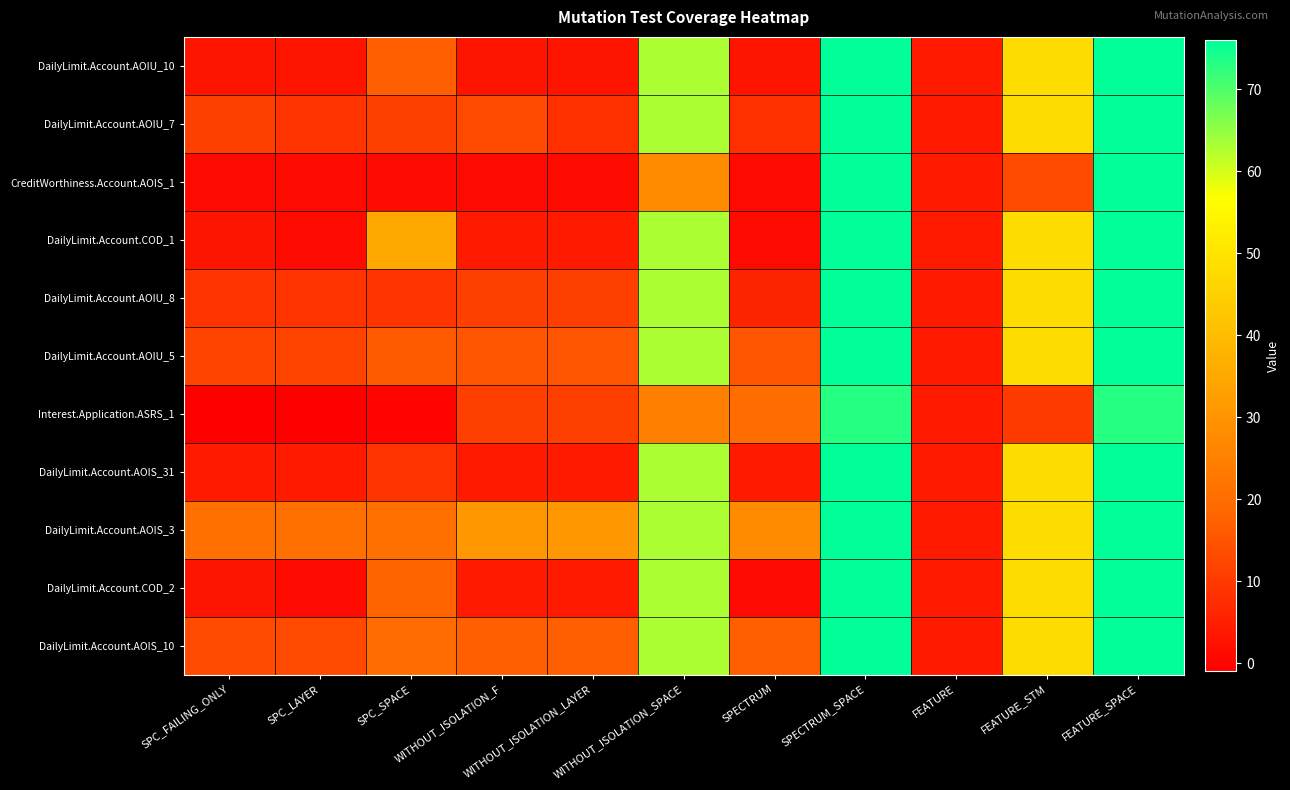

Reading left to right, what are all the values shown in this chart?

DailyLimit.Account.AOIU_10: SPC_FAILING_ONLY=3	SPC_LAYER=3	SPC_SPACE=17	WITHOUT_ISOLATION_F=3	WITHOUT_ISOLATION_LAYER=3	WITHOUT_ISOLATION_SPACE=63	SPECTRUM=3	SPECTRUM_SPACE=76	FEATURE=4	FEATURE_STM=48	FEATURE_SPACE=76
DailyLimit.Account.AOIU_7: SPC_FAILING_ONLY=11	SPC_LAYER=9	SPC_SPACE=11	WITHOUT_ISOLATION_F=13	WITHOUT_ISOLATION_LAYER=8	WITHOUT_ISOLATION_SPACE=63	SPECTRUM=8	SPECTRUM_SPACE=76	FEATURE=4	FEATURE_STM=48	FEATURE_SPACE=76
CreditWorthiness.Account.AOIS_1: SPC_FAILING_ONLY=1	SPC_LAYER=1	SPC_SPACE=1	WITHOUT_ISOLATION_F=1	WITHOUT_ISOLATION_LAYER=1	WITHOUT_ISOLATION_SPACE=28	SPECTRUM=1	SPECTRUM_SPACE=76	FEATURE=4	FEATURE_STM=13	FEATURE_SPACE=76
DailyLimit.Account.COD_1: SPC_FAILING_ONLY=3	SPC_LAYER=1	SPC_SPACE=35	WITHOUT_ISOLATION_F=4	WITHOUT_ISOLATION_LAYER=4	WITHOUT_ISOLATION_SPACE=63	SPECTRUM=1	SPECTRUM_SPACE=76	FEATURE=4	FEATURE_STM=48	FEATURE_SPACE=76
DailyLimit.Account.AOIU_8: SPC_FAILING_ONLY=9	SPC_LAYER=9	SPC_SPACE=9	WITHOUT_ISOLATION_F=11	WITHOUT_ISOLATION_LAYER=11	WITHOUT_ISOLATION_SPACE=63	SPECTRUM=6	SPECTRUM_SPACE=76	FEATURE=4	FEATURE_STM=48	FEATURE_SPACE=76
DailyLimit.Account.AOIU_5: SPC_FAILING_ONLY=12	SPC_LAYER=12	SPC_SPACE=16	WITHOUT_ISOLATION_F=15	WITHOUT_ISOLATION_LAYER=15	WITHOUT_ISOLATION_SPACE=63	SPECTRUM=15	SPECTRUM_SPACE=76	FEATURE=4	FEATURE_STM=48	FEATURE_SPACE=76
Interest.Application.ASRS_1: SPC_FAILING_ONLY=-1	SPC_LAYER=-1	SPC_SPACE=0	WITHOUT_ISOLATION_F=11	WITHOUT_ISOLATION_LAYER=11	WITHOUT_ISOLATION_SPACE=25	SPECTRUM=20	SPECTRUM_SPACE=73	FEATURE=4	FEATURE_STM=10	FEATURE_SPACE=73
DailyLimit.Account.AOIS_31: SPC_FAILING_ONLY=4	SPC_LAYER=4	SPC_SPACE=9	WITHOUT_ISOLATION_F=4	WITHOUT_ISOLATION_LAYER=4	WITHOUT_ISOLATION_SPACE=63	SPECTRUM=4	SPECTRUM_SPACE=76	FEATURE=4	FEATURE_STM=48	FEATURE_SPACE=76
DailyLimit.Account.AOIS_3: SPC_FAILING_ONLY=21	SPC_LAYER=21	SPC_SPACE=21	WITHOUT_ISOLATION_F=31	WITHOUT_ISOLATION_LAYER=31	WITHOUT_ISOLATION_SPACE=63	SPECTRUM=28	SPECTRUM_SPACE=76	FEATURE=4	FEATURE_STM=48	FEATURE_SPACE=76
DailyLimit.Account.COD_2: SPC_FAILING_ONLY=3	SPC_LAYER=1	SPC_SPACE=18	WITHOUT_ISOLATION_F=4	WITHOUT_ISOLATION_LAYER=4	WITHOUT_ISOLATION_SPACE=63	SPECTRUM=1	SPECTRUM_SPACE=76	FEATURE=4	FEATURE_STM=48	FEATURE_SPACE=76
DailyLimit.Account.AOIS_10: SPC_FAILING_ONLY=13	SPC_LAYER=13	SPC_SPACE=20	WITHOUT_ISOLATION_F=17	WITHOUT_ISOLATION_LAYER=17	WITHOUT_ISOLATION_SPACE=63	SPECTRUM=17	SPECTRUM_SPACE=76	FEATURE=4	FEATURE_STM=48	FEATURE_SPACE=76